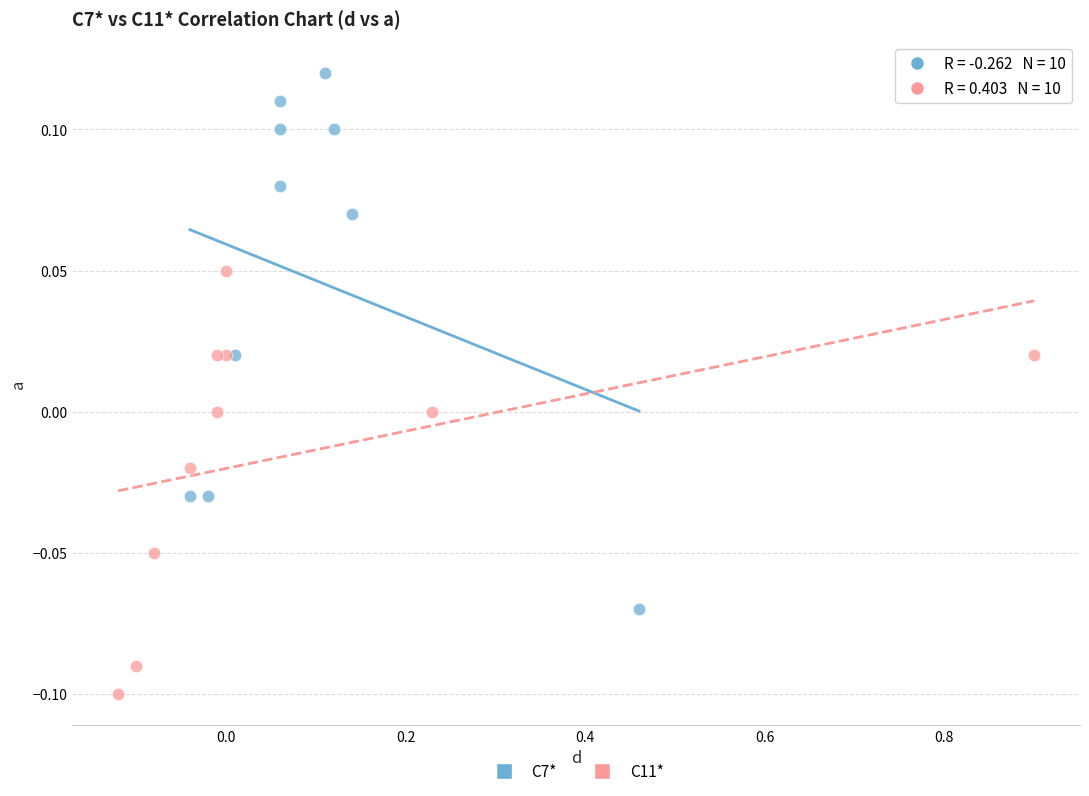

Which series contains the highest Y value?

C7*